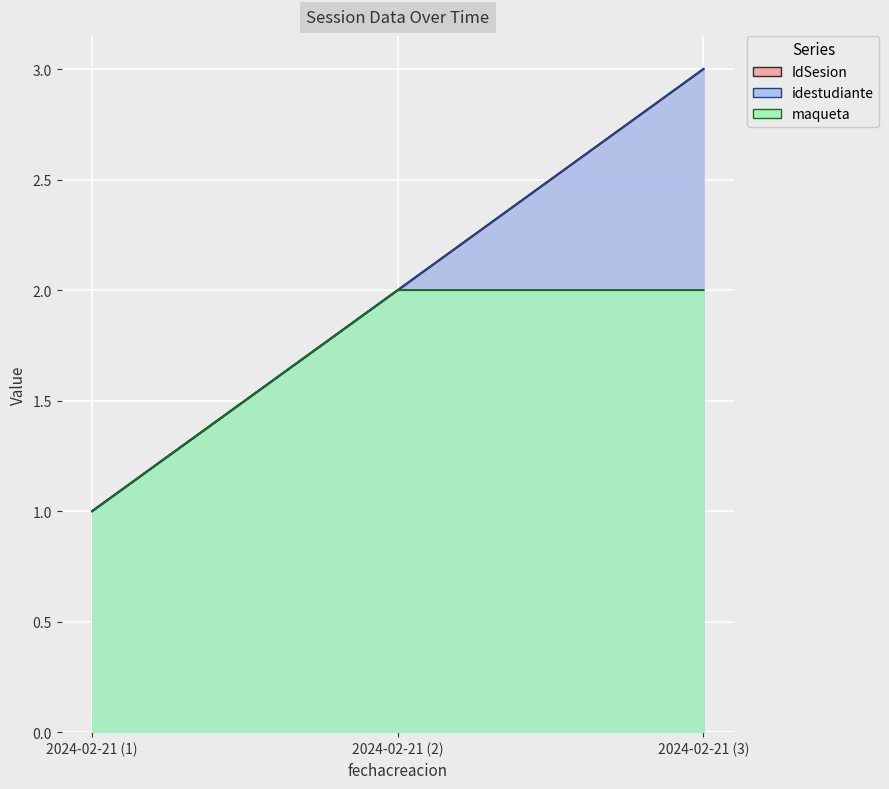

How many values in the idestudiante series exceed 2?

1